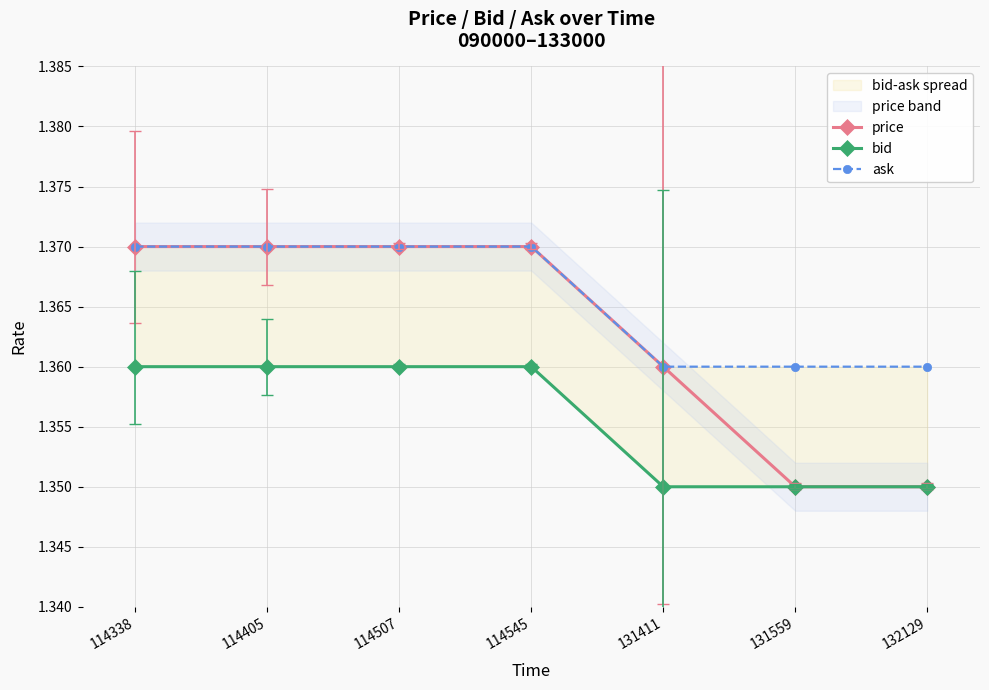

True or false: price and bid intersect in this chart.

False